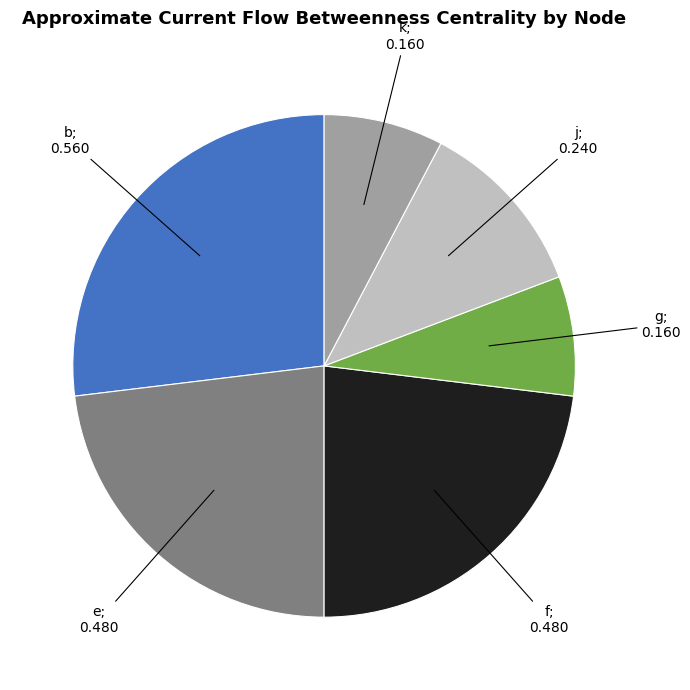

The k slice represents 8% of the pie. True or false?

True